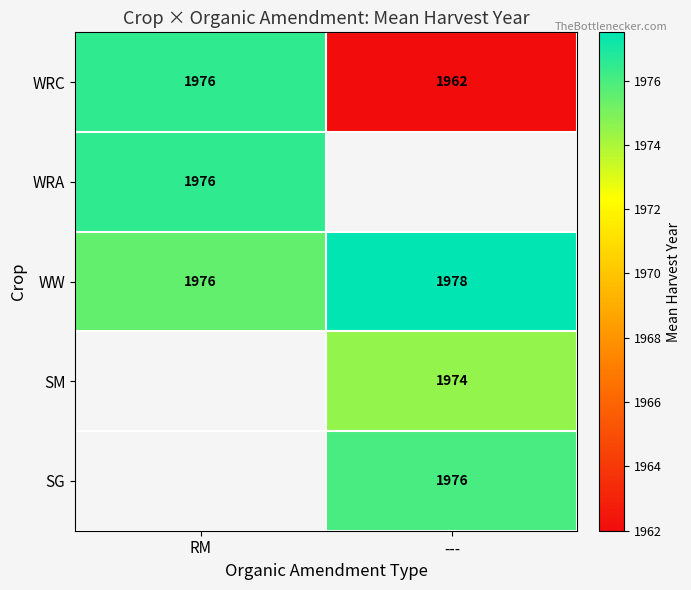

Rank the categories by WRC value from lowest to highest.

---, RM